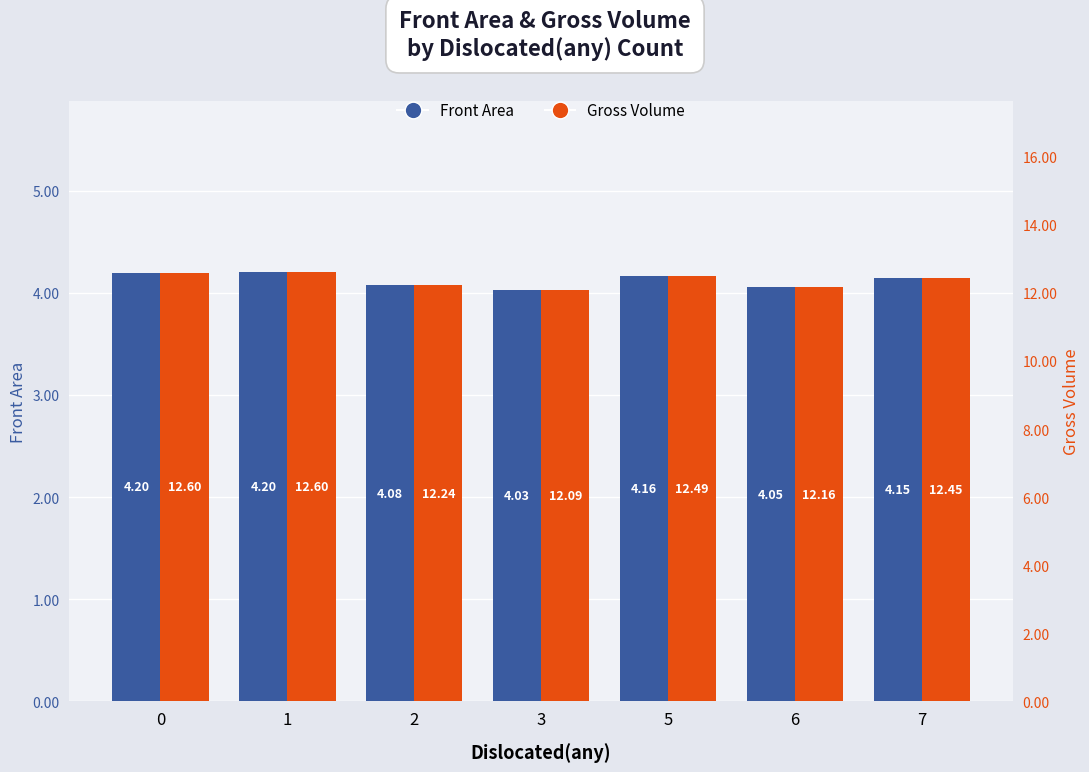

Which category has the lowest value in the Front Area series?

3